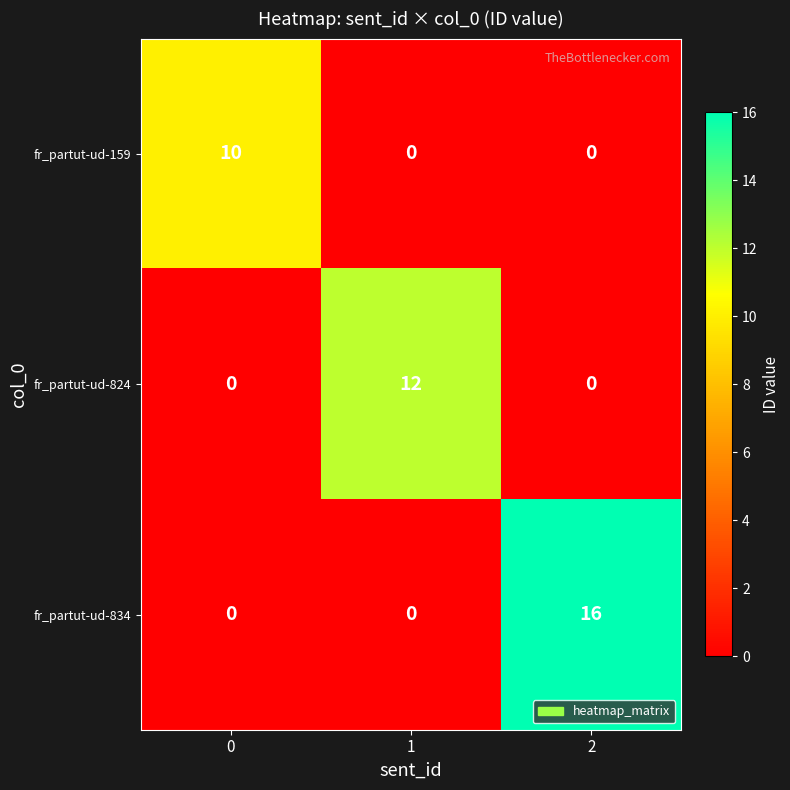

Is the value of fr_partut-ud-824 at 2 greater than the value of fr_partut-ud-834 at 2?

No